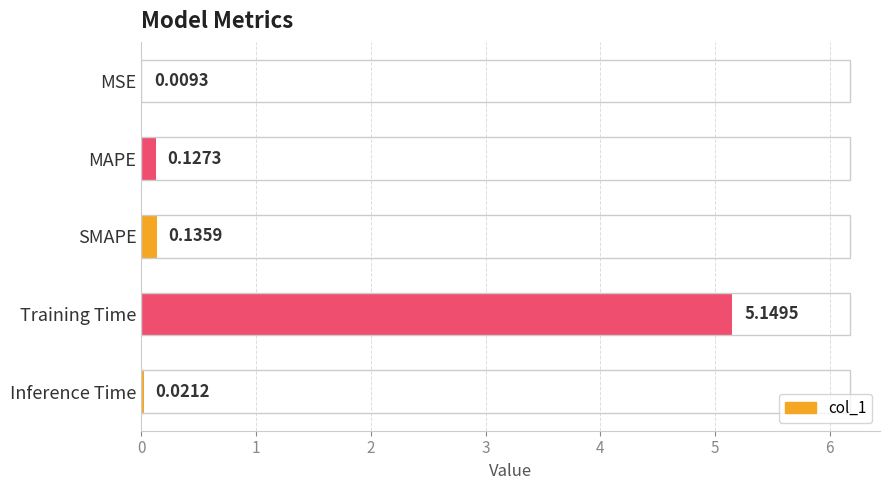

At which category does the chart reach its peak across all series?

Training Time